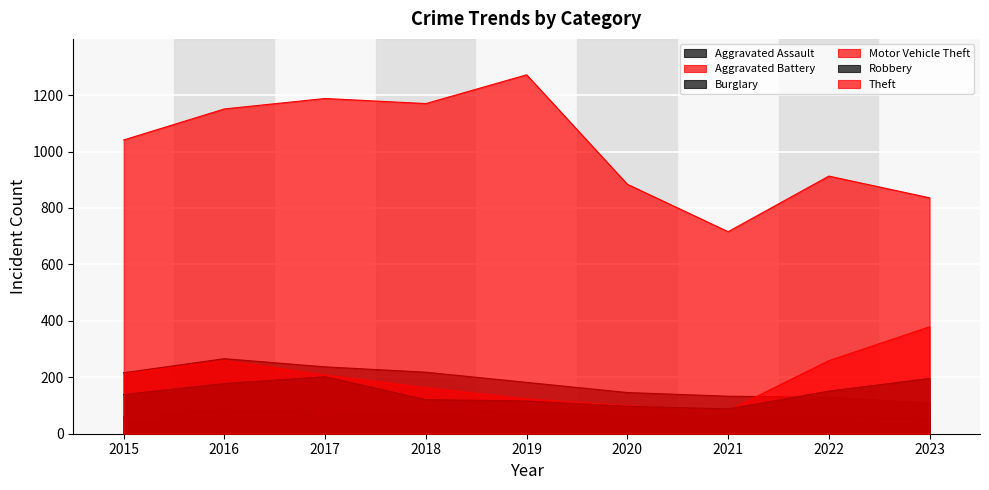

Rank the series by their maximum value, from highest to lowest.

Theft, Motor Vehicle Theft, Burglary, Robbery, Aggravated Assault, Aggravated Battery